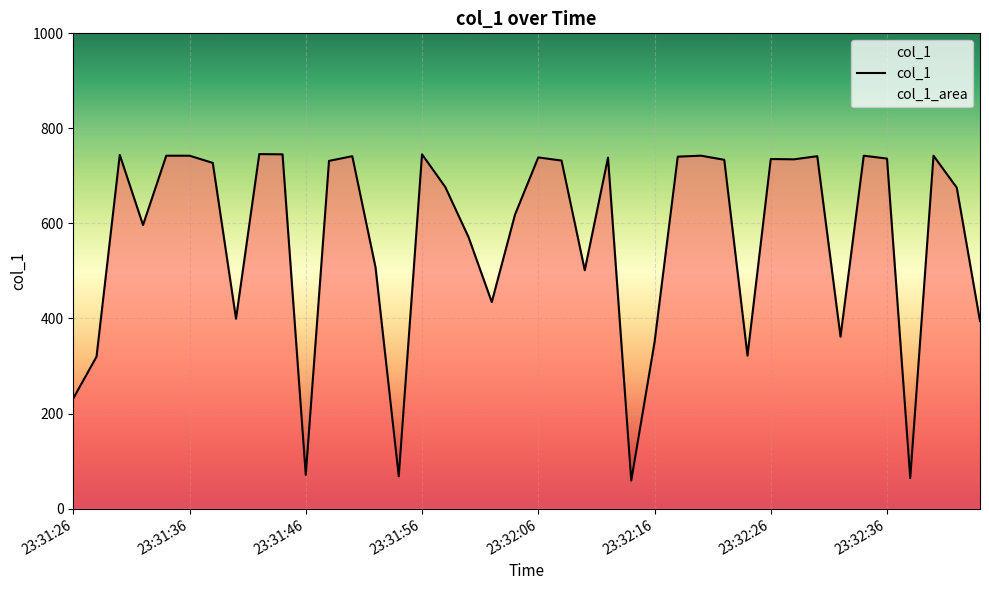

What is the label of the 9th point from the left?

23:31:42